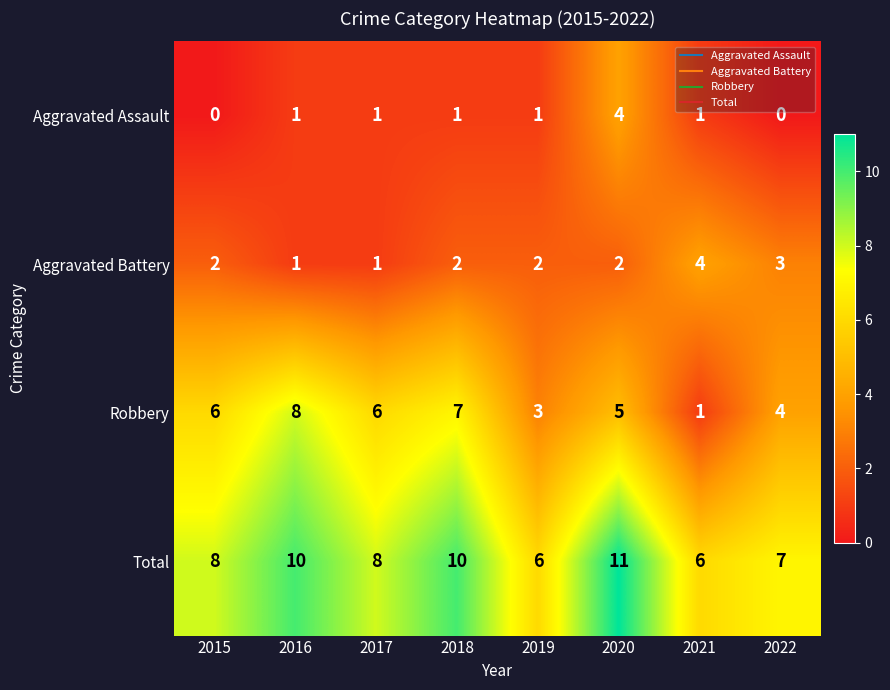

True or false: Aggravated Assault has a value of 0 at 2015.

True